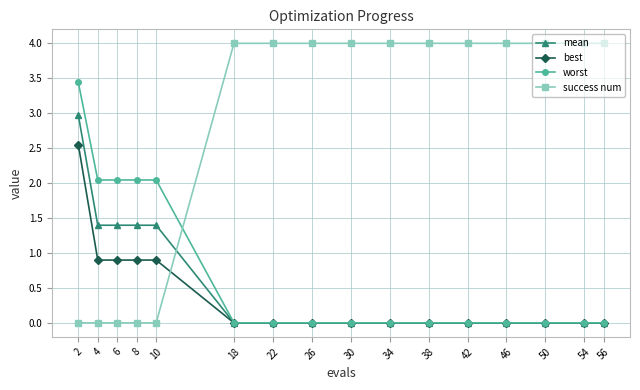

What is the greatest value displayed?

4.0